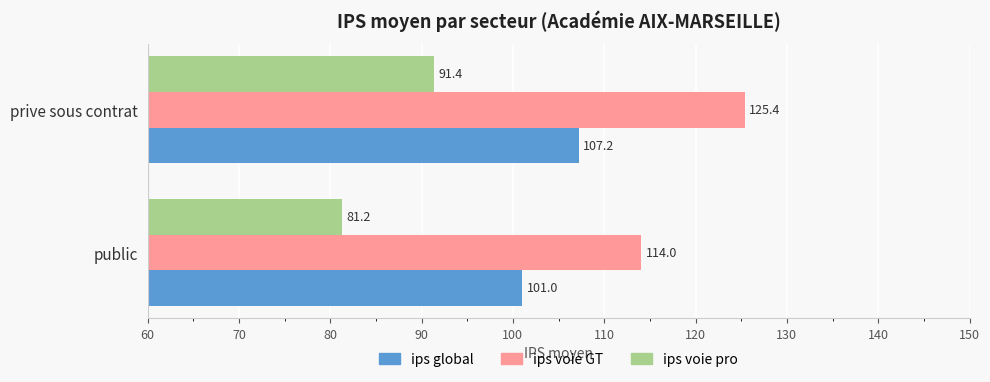

The ips voie pro series shows 91.4 at prive sous contrat. True or false?

True